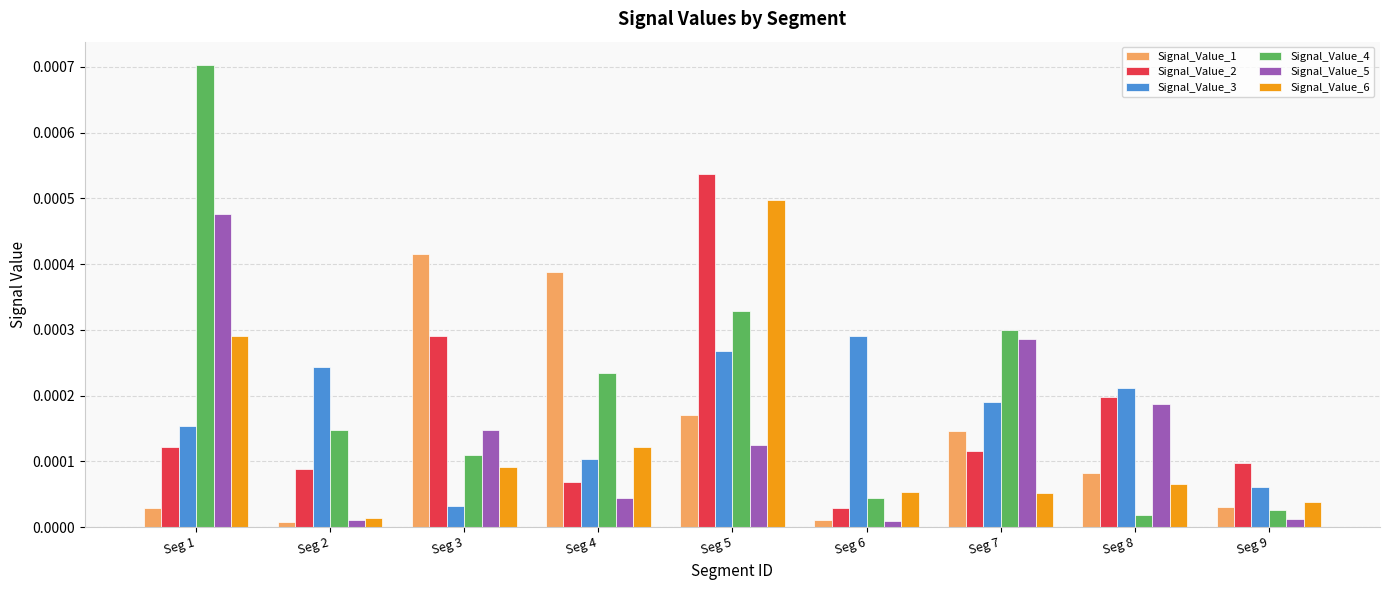

Which series has the widest spread of values?

Signal_Value_4